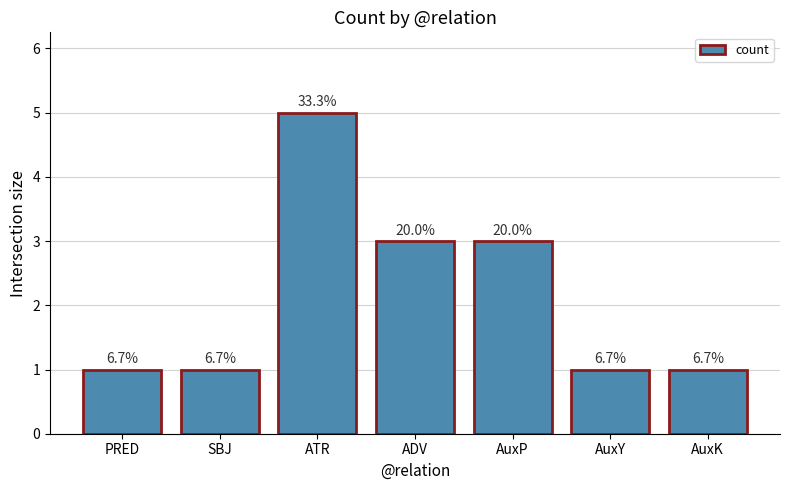

Reading left to right, what are all the values shown in this chart?

PRED=1	SBJ=1	ATR=5	ADV=3	AuxP=3	AuxY=1	AuxK=1